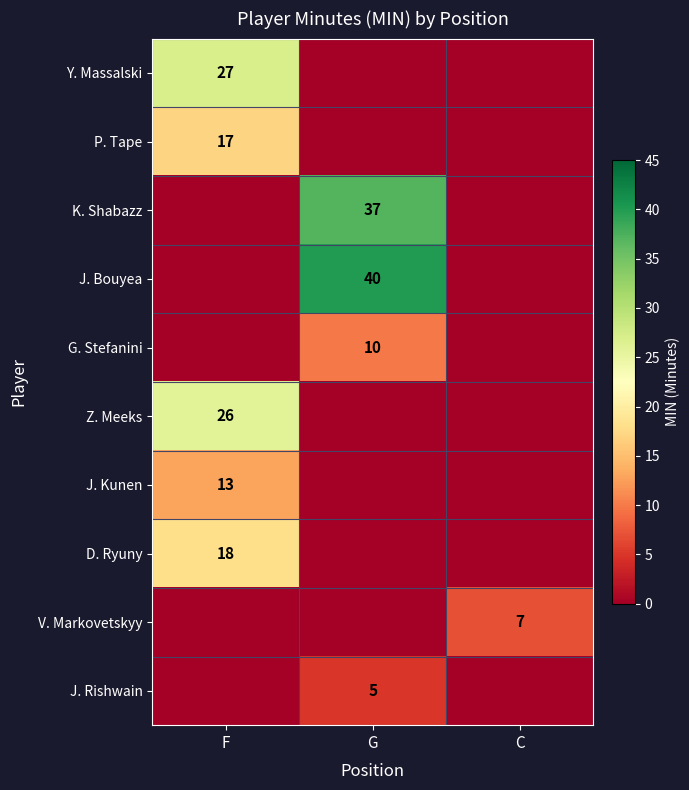

What is the greatest value displayed?

40